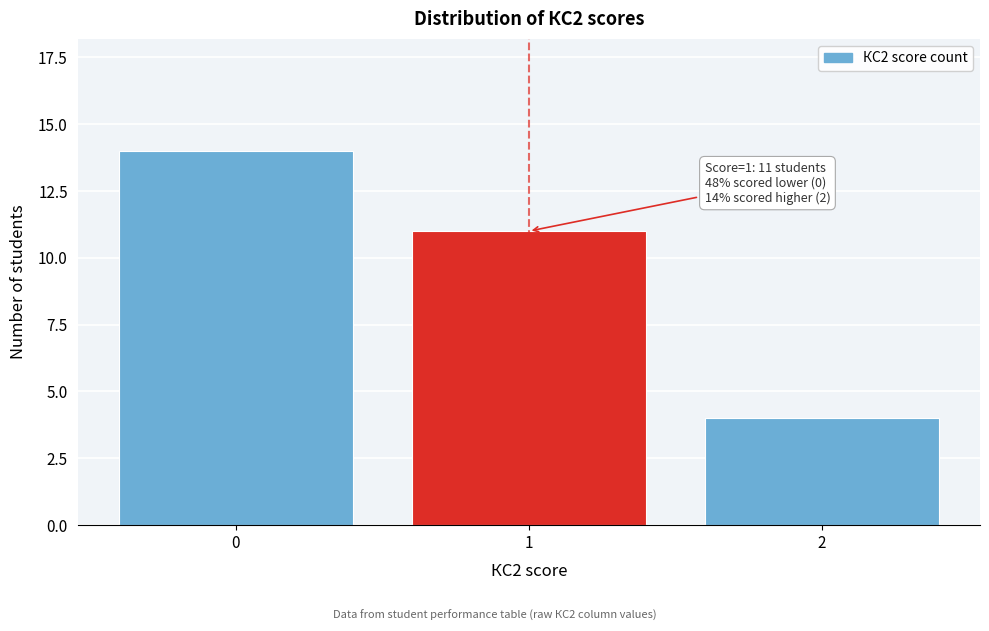

Reading left to right, what are all the values shown in this chart?

0=14	1=11	2=4